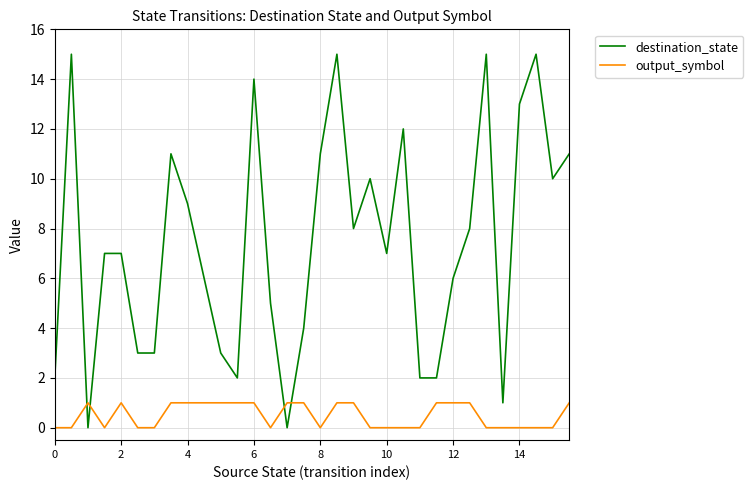

How many lines are shown in the chart?

2